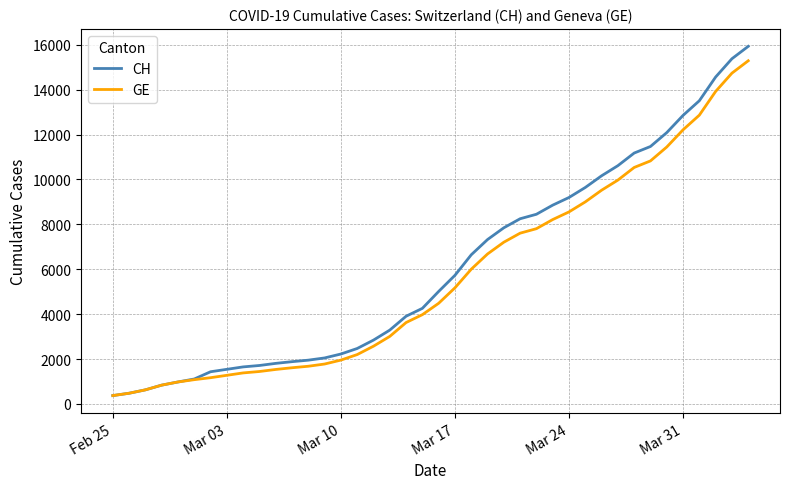

What is the minimum value shown in the chart?

375